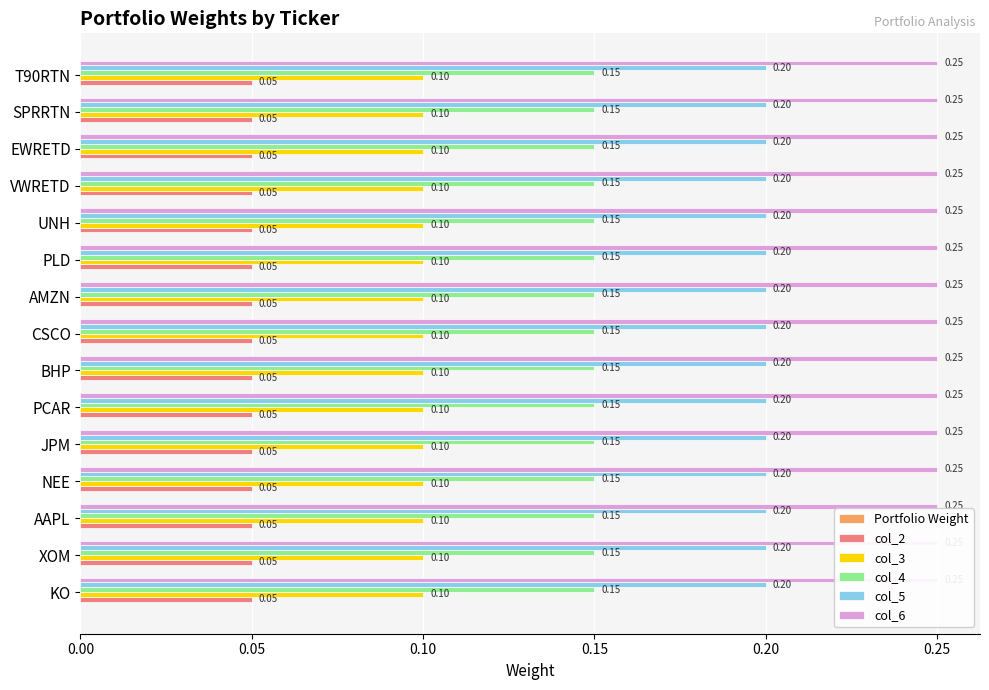

Reading left to right, transcribe all the data shown in this chart.

Portfolio Weight: KO=0.0	XOM=0.0	AAPL=0.0	NEE=0.0	JPM=0.0	PCAR=0.0	BHP=0.0	CSCO=0.0	AMZN=0.0	PLD=0.0	UNH=0.0	VWRETD=0.0	EWRETD=0.0	SPRRTN=0.0	T90RTN=0.0
col_2: KO=0.1	XOM=0.1	AAPL=0.1	NEE=0.1	JPM=0.1	PCAR=0.1	BHP=0.1	CSCO=0.1	AMZN=0.1	PLD=0.1	UNH=0.1	VWRETD=0.1	EWRETD=0.1	SPRRTN=0.1	T90RTN=0.1
col_3: KO=0.1	XOM=0.1	AAPL=0.1	NEE=0.1	JPM=0.1	PCAR=0.1	BHP=0.1	CSCO=0.1	AMZN=0.1	PLD=0.1	UNH=0.1	VWRETD=0.1	EWRETD=0.1	SPRRTN=0.1	T90RTN=0.1
col_4: KO=0.1	XOM=0.1	AAPL=0.1	NEE=0.1	JPM=0.1	PCAR=0.1	BHP=0.1	CSCO=0.1	AMZN=0.1	PLD=0.1	UNH=0.1	VWRETD=0.1	EWRETD=0.1	SPRRTN=0.1	T90RTN=0.1
col_5: KO=0.2	XOM=0.2	AAPL=0.2	NEE=0.2	JPM=0.2	PCAR=0.2	BHP=0.2	CSCO=0.2	AMZN=0.2	PLD=0.2	UNH=0.2	VWRETD=0.2	EWRETD=0.2	SPRRTN=0.2	T90RTN=0.2
col_6: KO=0.2	XOM=0.2	AAPL=0.2	NEE=0.2	JPM=0.2	PCAR=0.2	BHP=0.2	CSCO=0.2	AMZN=0.2	PLD=0.2	UNH=0.2	VWRETD=0.2	EWRETD=0.2	SPRRTN=0.2	T90RTN=0.2